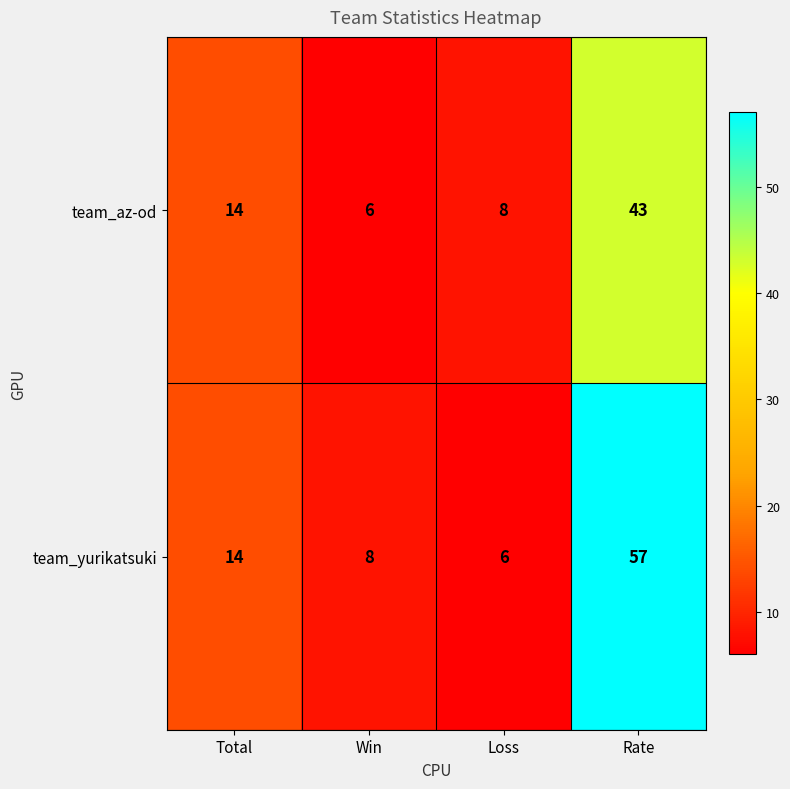

The team_yurikatsuki series shows 57 at Rate. True or false?

True